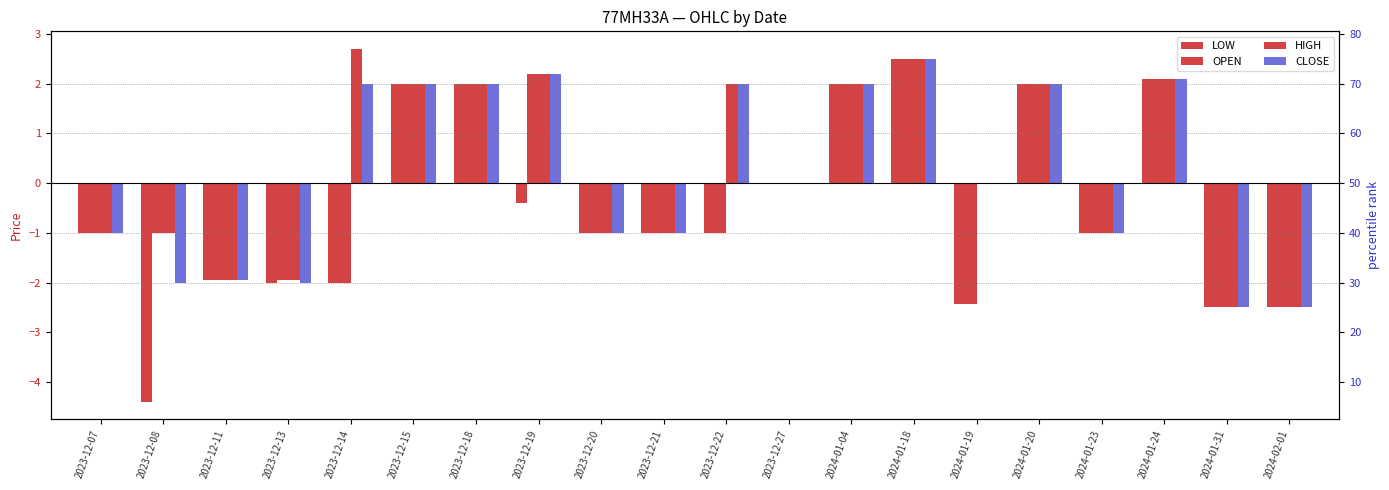

Reading left to right, extract all data points from this chart.

LOW: -1.0	-4.4	-2.0	-2.0	-2.0	2.0	2.0	-0.4	-1.0	-1.0	-1.0	0.0	2.0	2.5	-2.4	2.0	-1.0	2.1	-2.5	-2.5
OPEN: -1.0	-1.0	-2.0	-2.0	-2.0	2.0	2.0	2.2	-1.0	-1.0	-1.0	0.0	2.0	2.5	-2.4	2.0	-1.0	2.1	-2.5	-2.5
HIGH: -1.0	-1.0	-2.0	-2.0	2.7	2.0	2.0	2.2	-1.0	-1.0	2.0	0.0	2.0	2.5	0.0	2.0	-1.0	2.1	-2.5	-2.5
CLOSE: -1.0	-2.0	-2.0	-2.0	2.0	2.0	2.0	2.2	-1.0	-1.0	2.0	0.0	2.0	2.5	0.0	2.0	-1.0	2.1	-2.5	-2.5